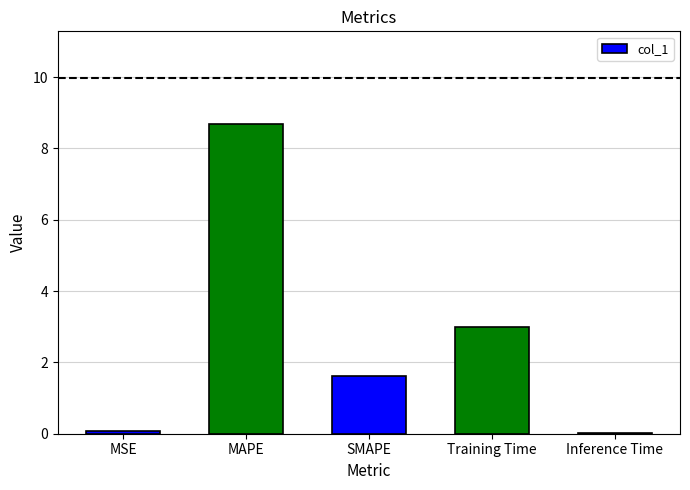

What is the maximum value shown in the chart?

8.7